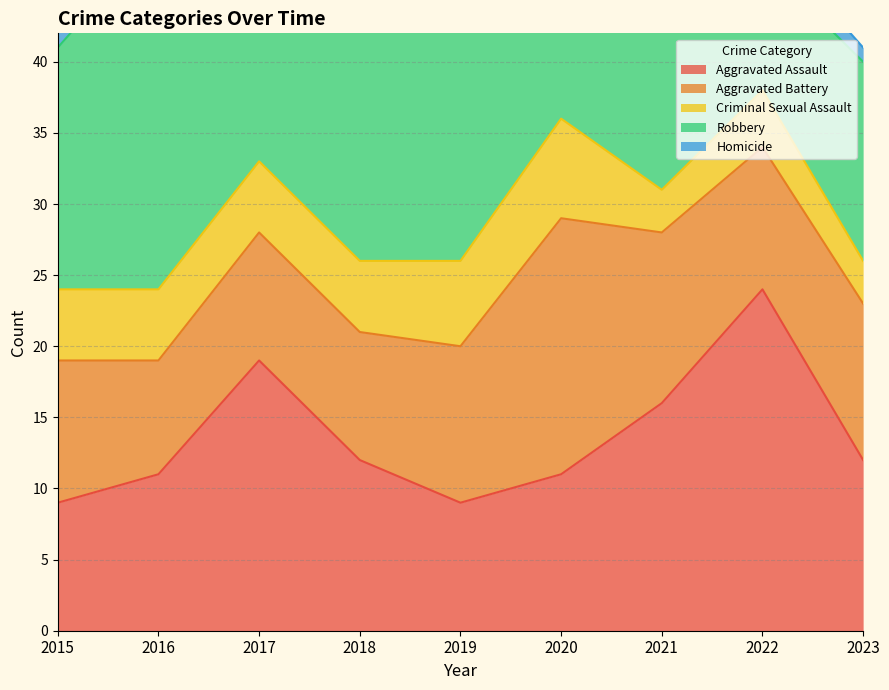

Is the value of Criminal Sexual Assault at 2016 greater than the value of Aggravated Battery at 2015?

No